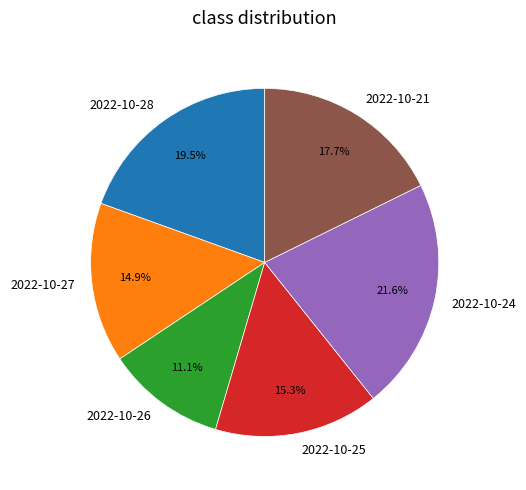

What is the smallest slice in the pie chart?

2022-10-26